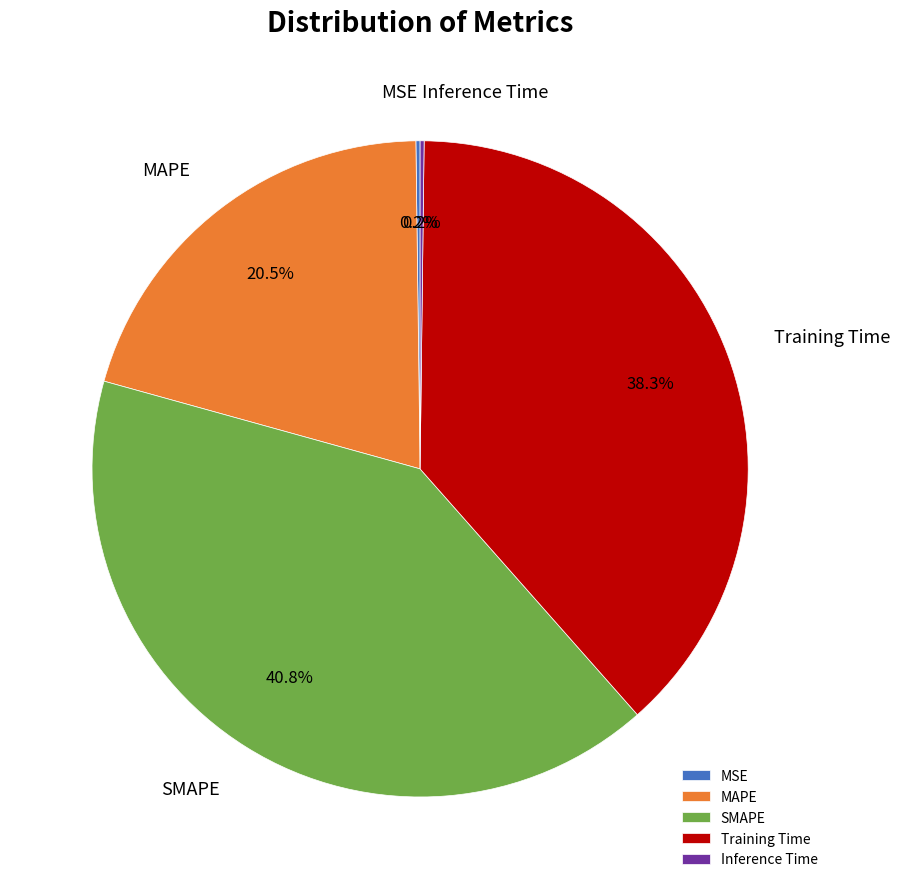

Which category has the biggest portion of the pie?

SMAPE